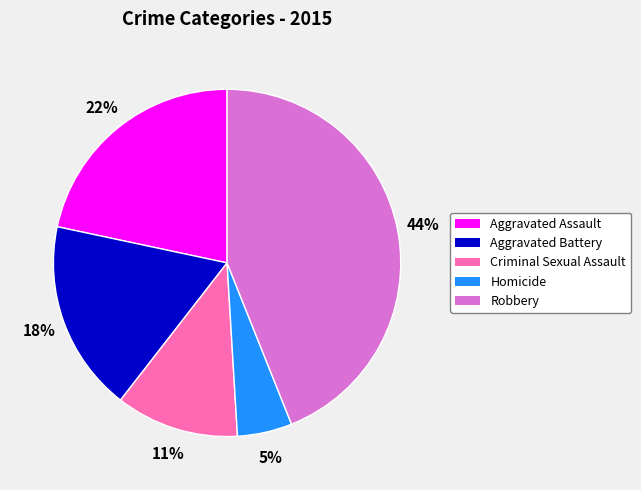

Rank the categories by value from highest to lowest.

Robbery, Aggravated Assault, Aggravated Battery, Criminal Sexual Assault, Homicide